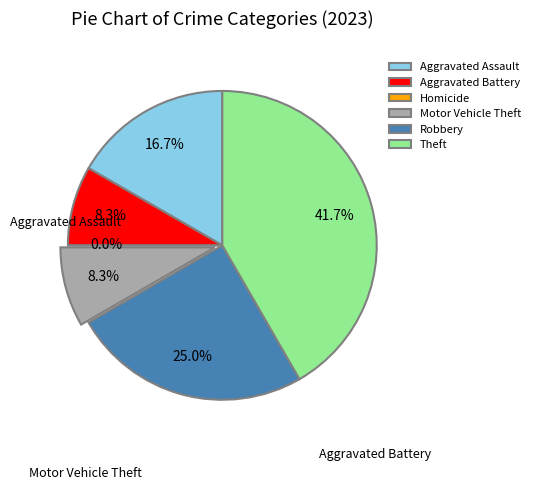

To the nearest percent, what is the combined percentage of Robbery and Aggravated Assault?

42%